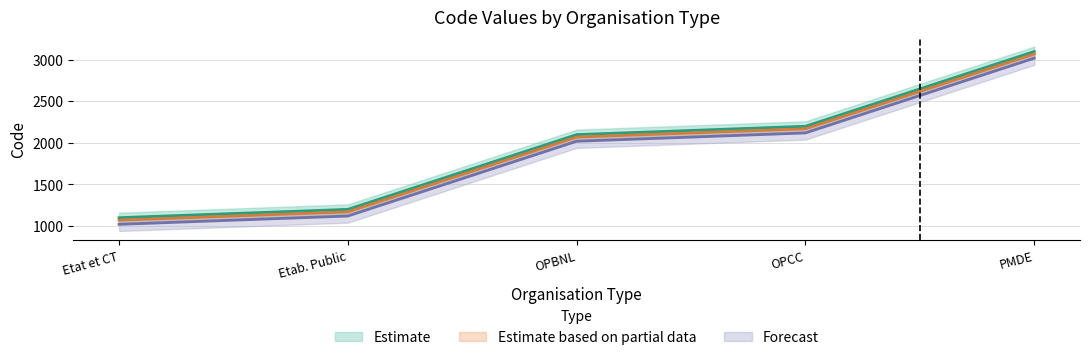

True or false: the data shows 3446 at OPBNL.

False